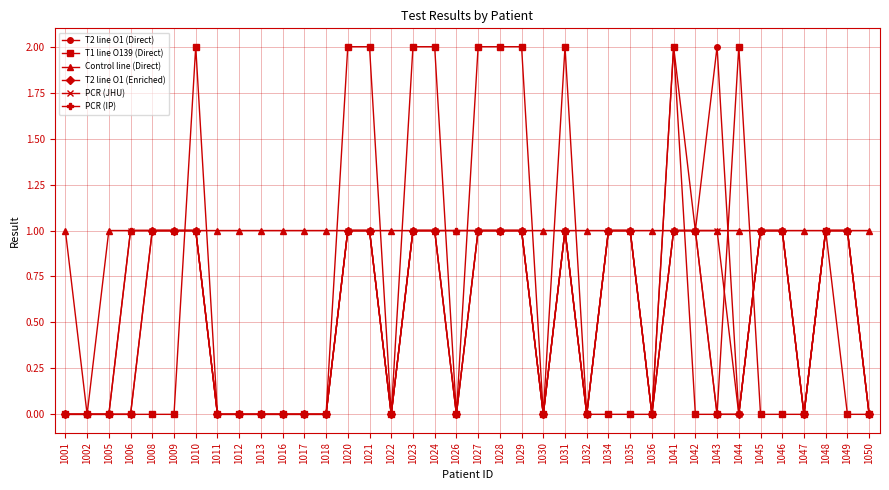

True or false: T2 line O1 (Direct) has more than 1 interior local peaks.

True